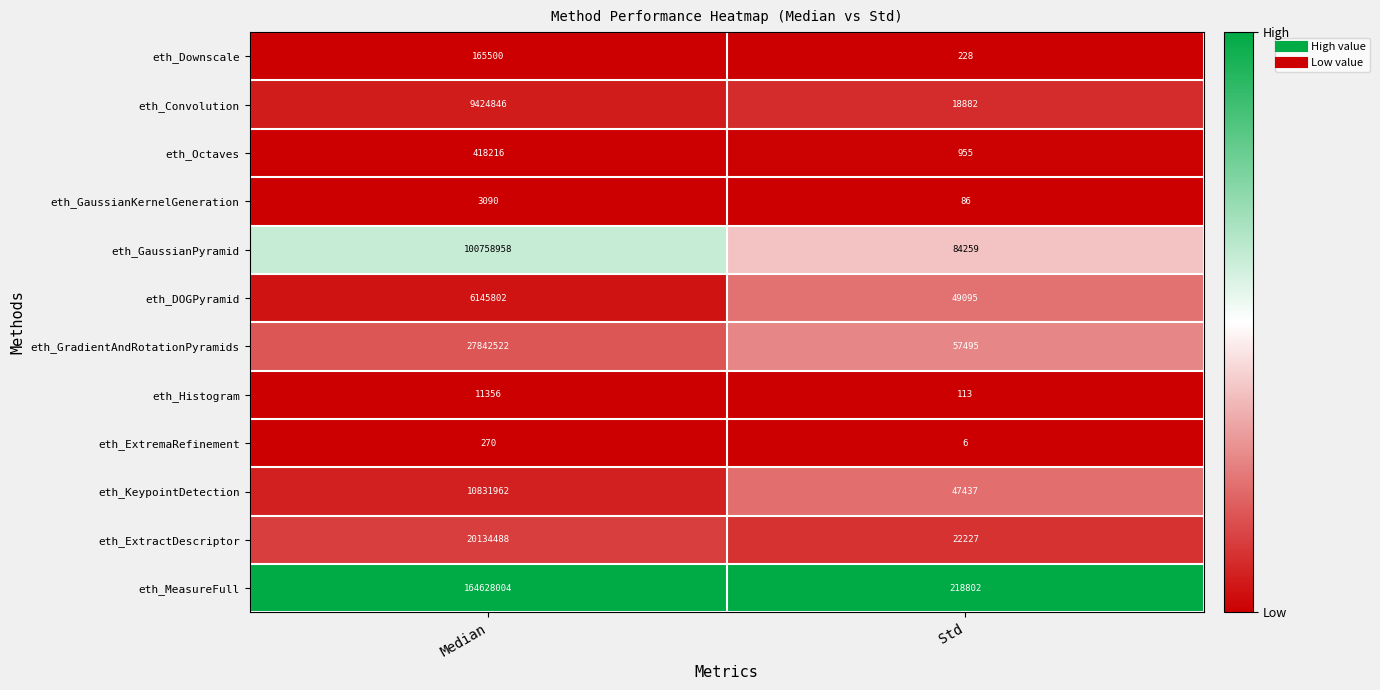

Reading left to right, extract all data points from this chart.

eth_Downscale: 165500	228
eth_Convolution: 9424846	18882
eth_Octaves: 418216	955
eth_GaussianKernelGeneration: 3090	86
eth_GaussianPyramid: 100758958	84259
eth_DOGPyramid: 6145802	49095
eth_GradientAndRotationPyramids: 27842522	57495
eth_Histogram: 11356	113
eth_ExtremaRefinement: 270	6
eth_KeypointDetection: 10831962	47437
eth_ExtractDescriptor: 20134488	22227
eth_MeasureFull: 164628004	218802